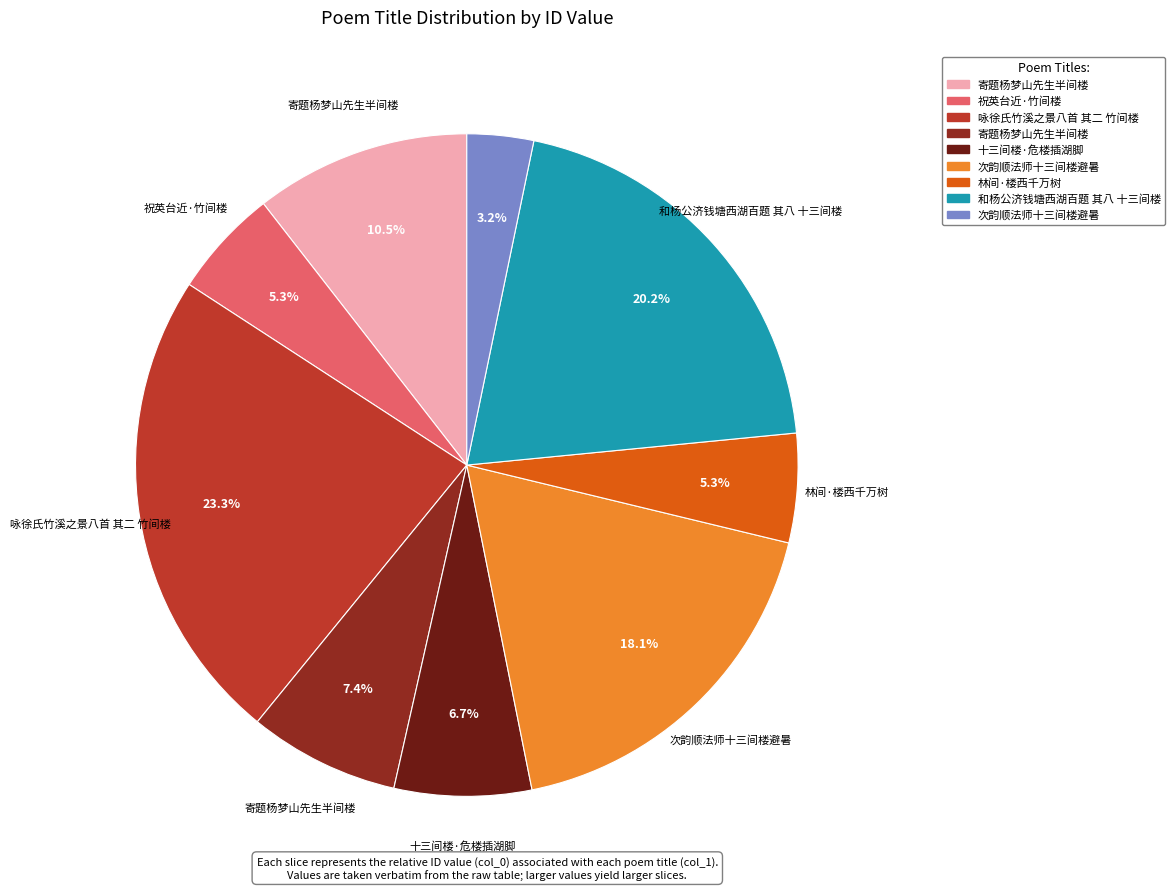

Is there any slice that represents more than half of the pie?

No